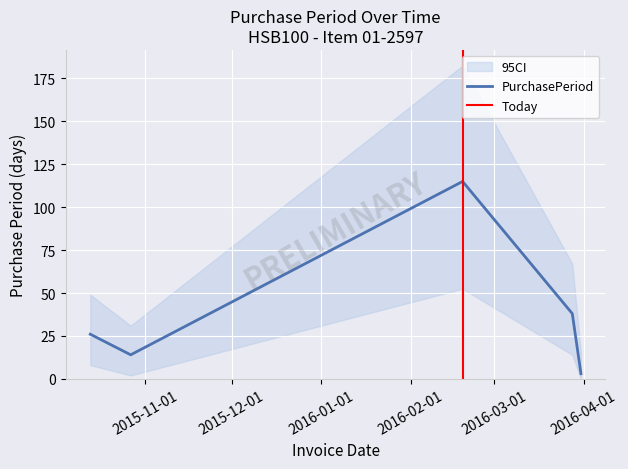

How many data points does each series have?

5